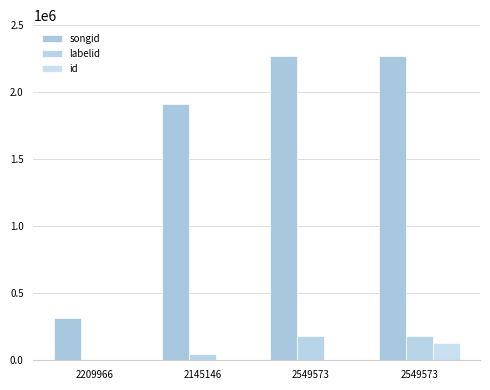

What are all the series names shown in the legend?

songid, labelid, id